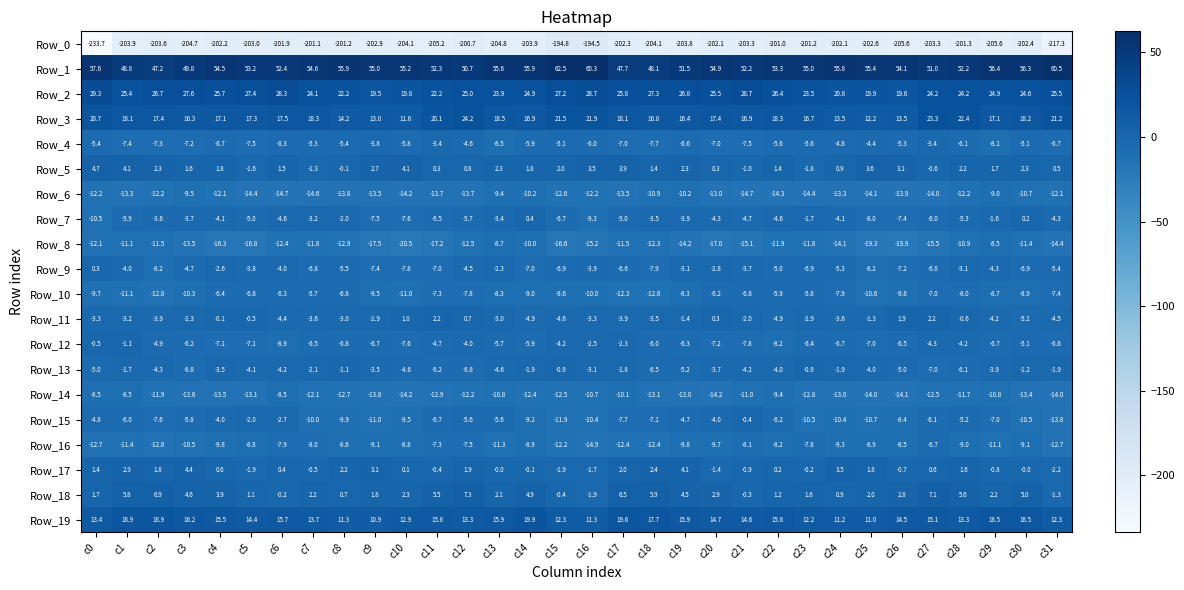

Between c17 and c28, which series saw the biggest shift?

Row_19